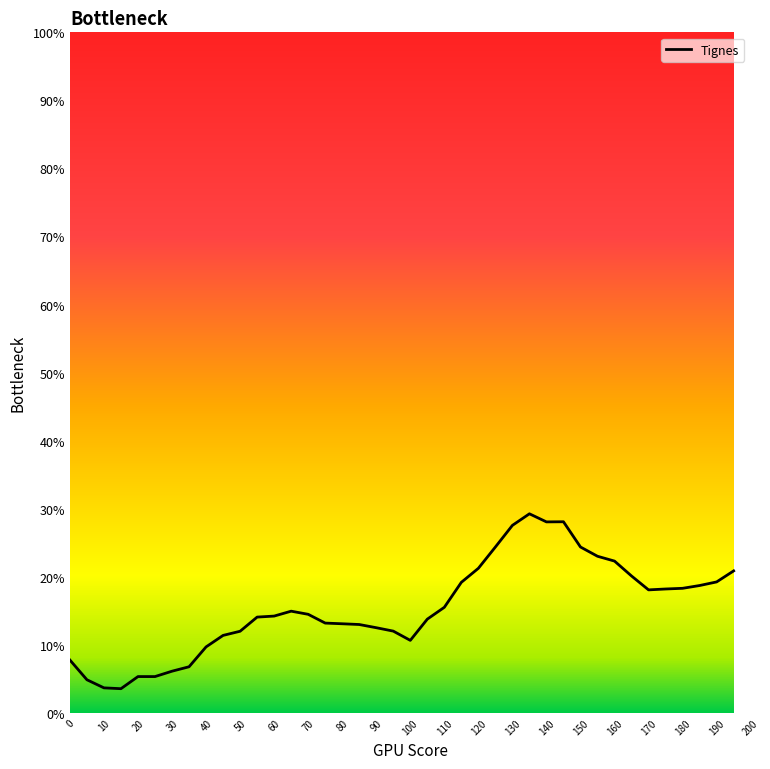

What is the difference between the maximum and minimum values?

25.7